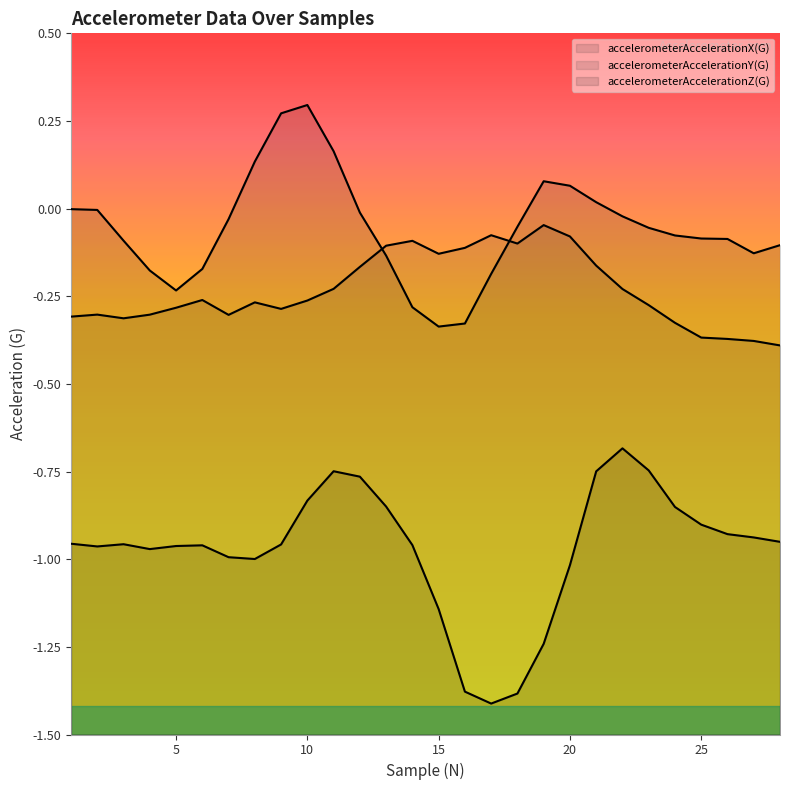

True or false: accelerometerAccelerationX(G) and accelerometerAccelerationY(G) cross at least once.

True